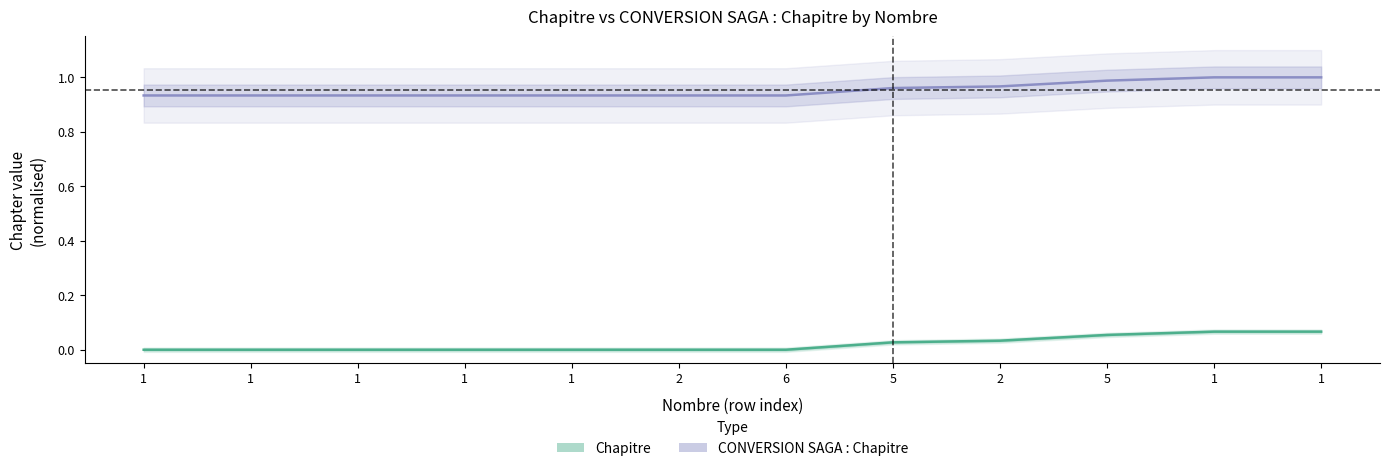

List the labels in order of CONVERSION SAGA : Chapitre value, largest first.

1, 1, 5, 2, 5, 1, 1, 1, 1, 1, 2, 6